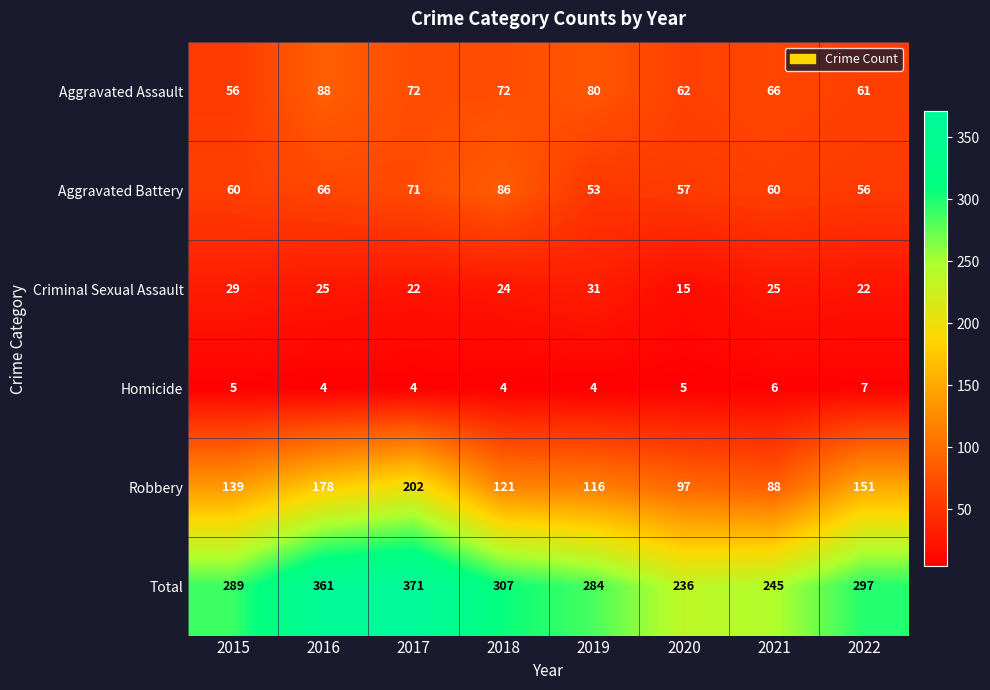

How many Homicide values are between 4 and 6?

7